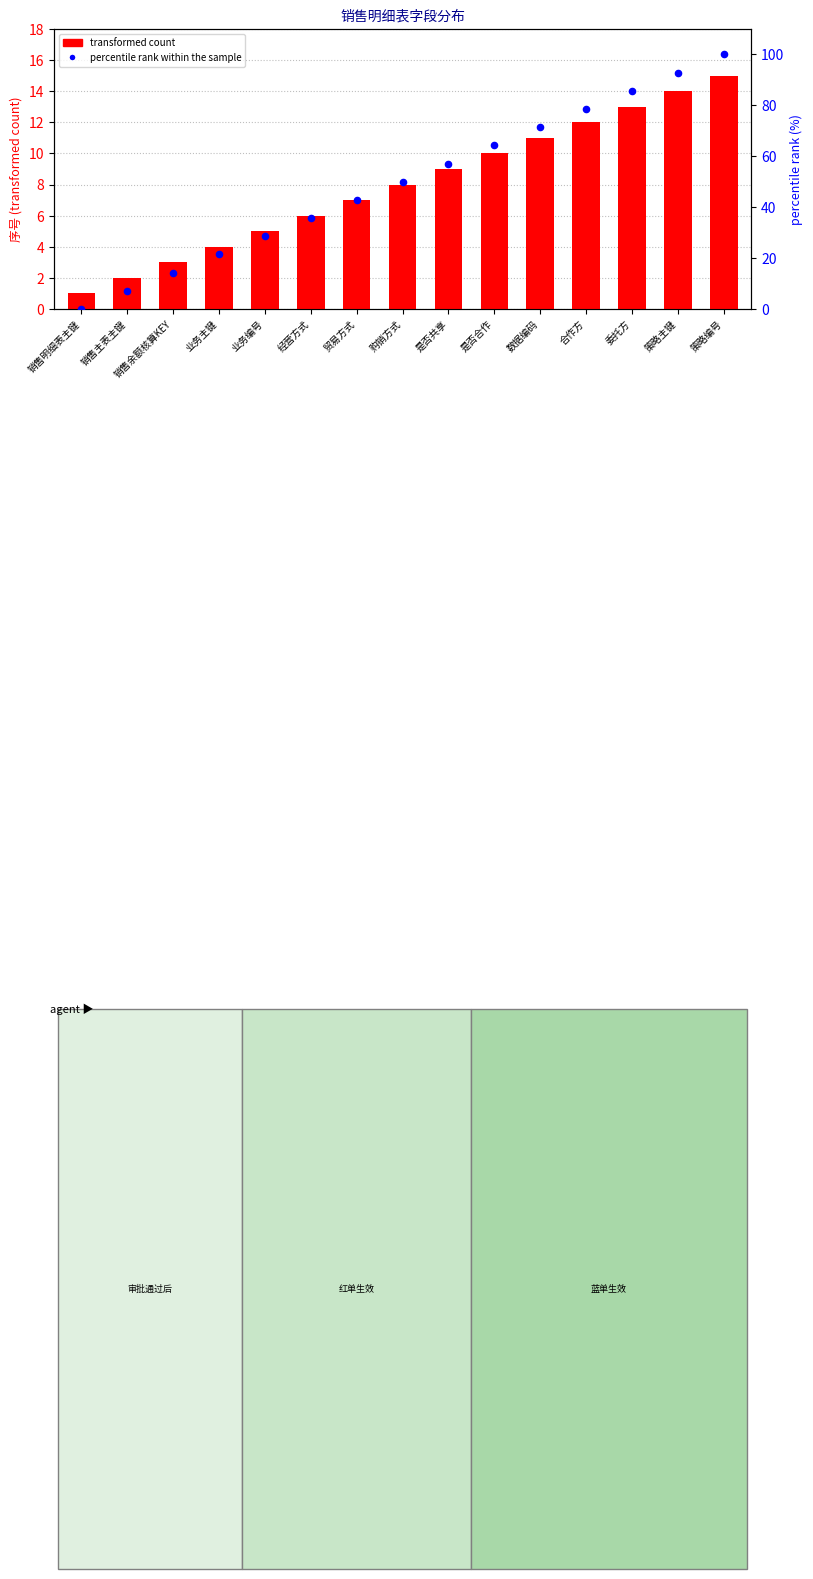

Which series has the widest spread of Y values?

percentile rank within the sample